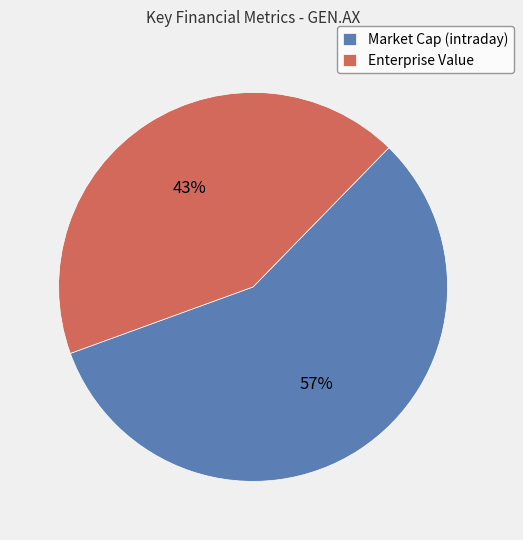

Rank the categories by value from highest to lowest.

Market Cap (intraday), Enterprise Value